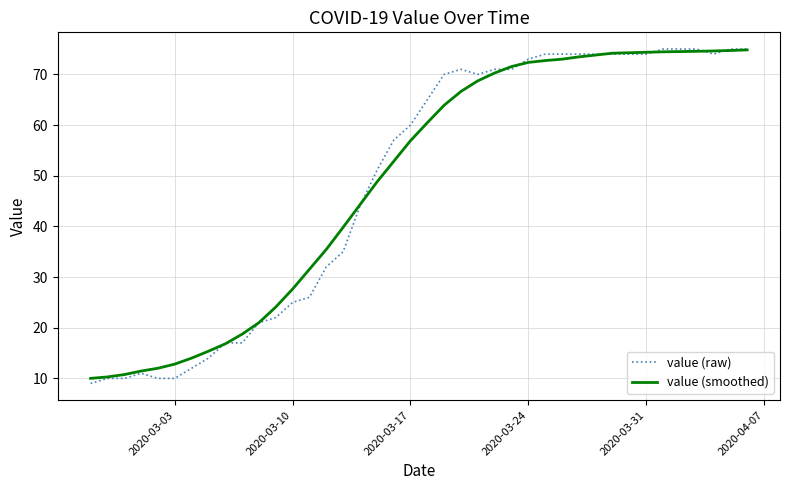

True or false: value (raw) and value (smoothed) cross at least once.

True